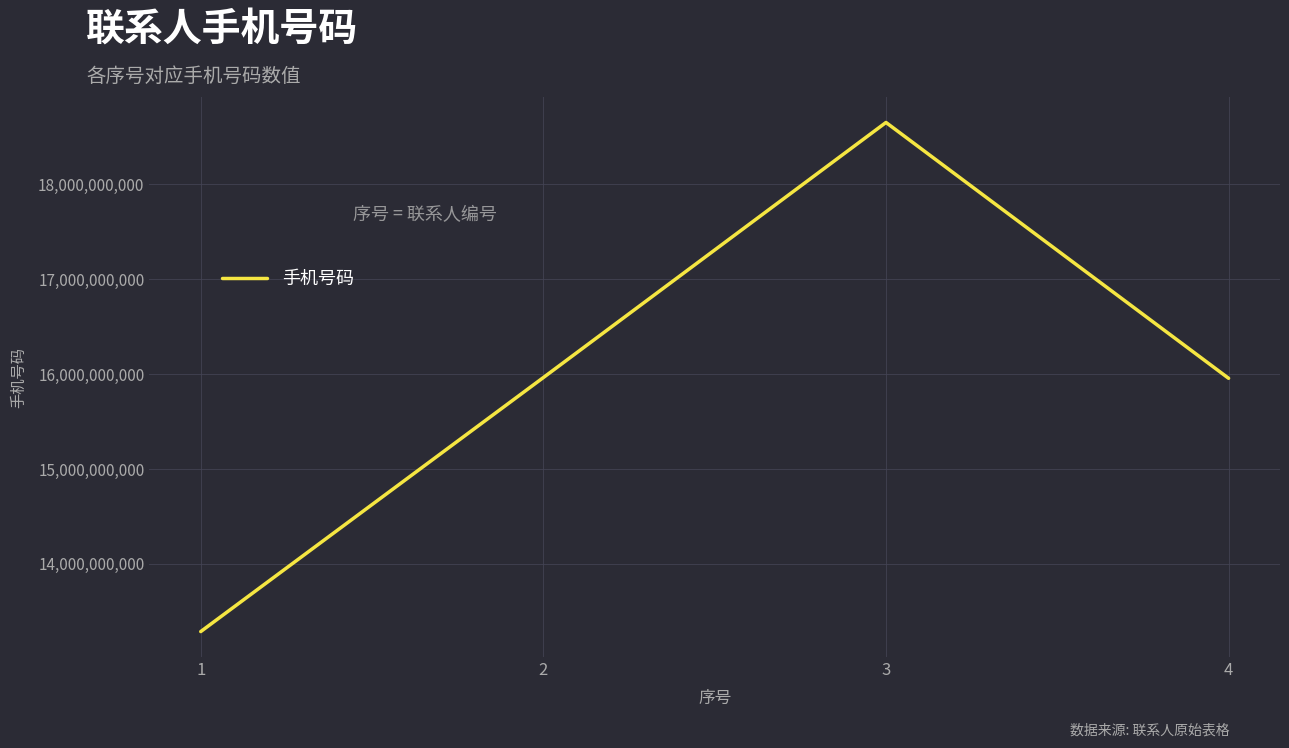

What value does the data have at 2?

15964258963